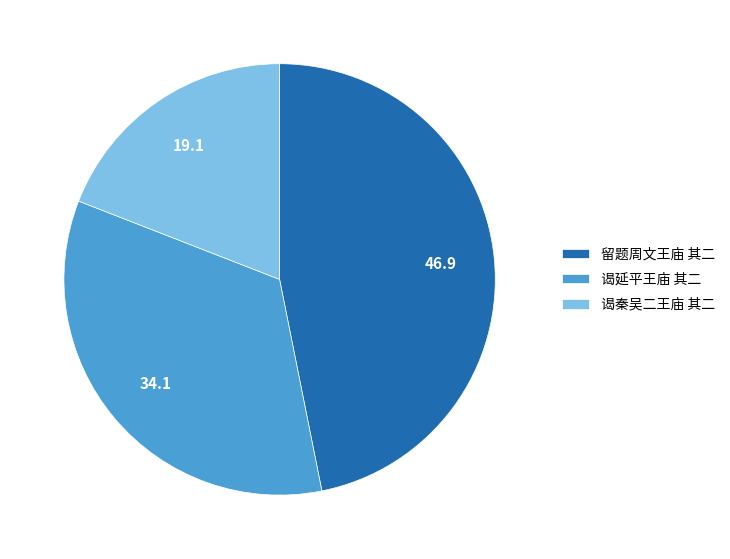

What is the smallest slice in the pie chart?

谒秦吴二王庙 其二